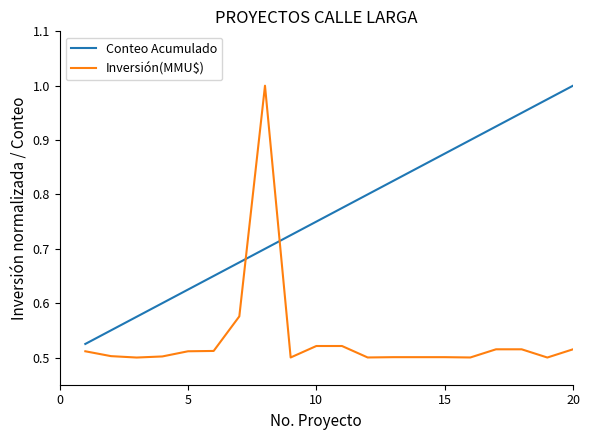

Which series has the largest total across all categories?

Conteo Acumulado